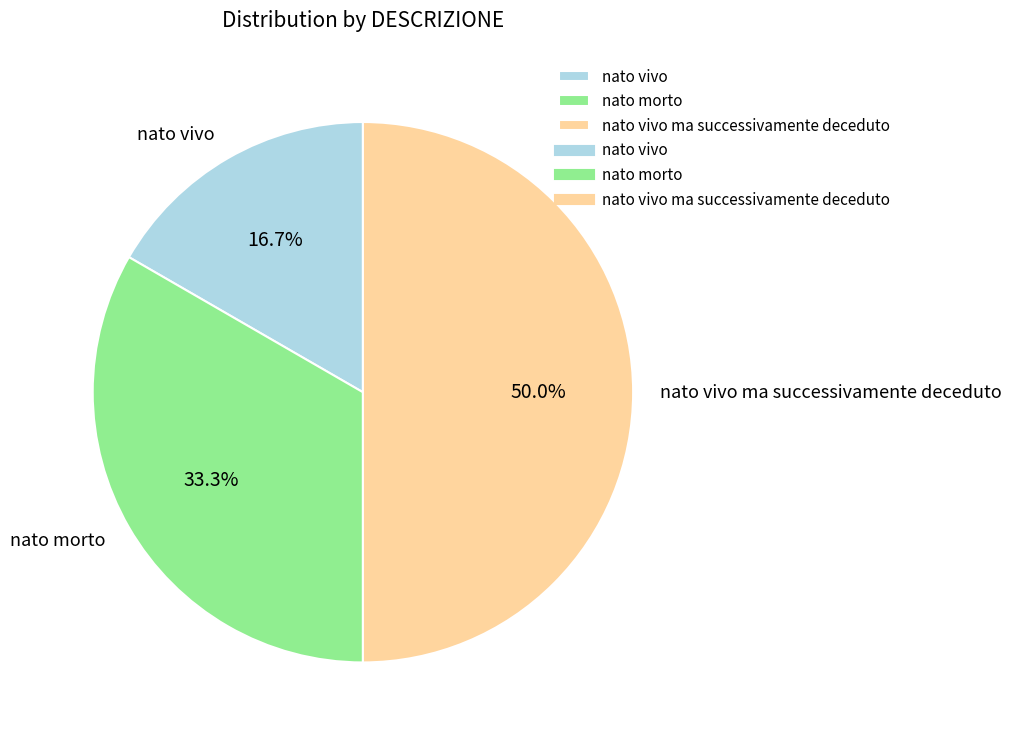

Rank the categories by value from highest to lowest.

nato vivo ma successivamente deceduto, nato morto, nato vivo